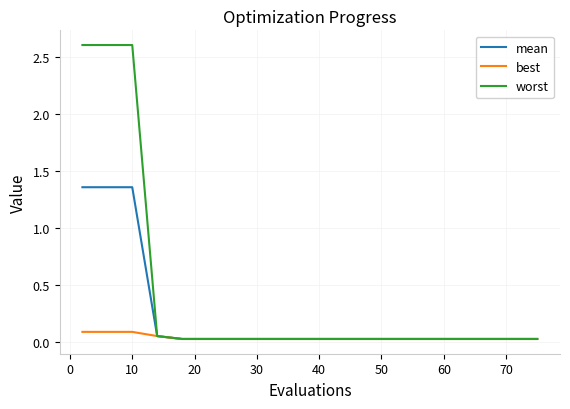

Which series has the largest range (max minus min)?

worst